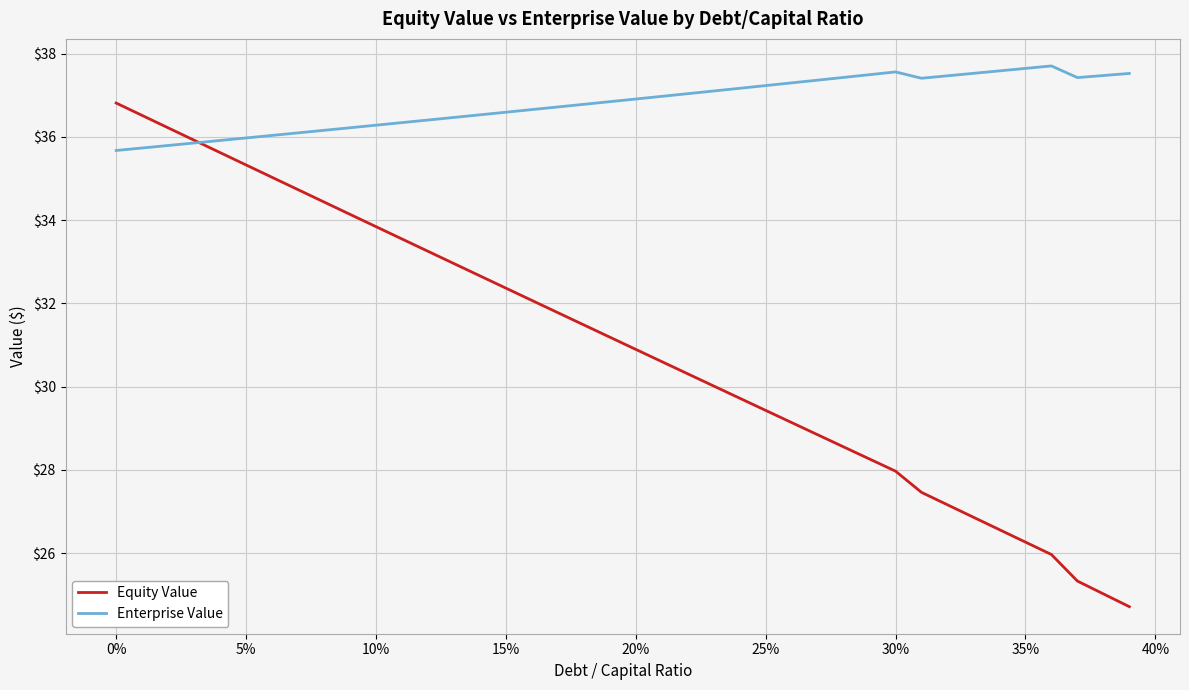

Which series has the largest range (max minus min)?

Equity Value